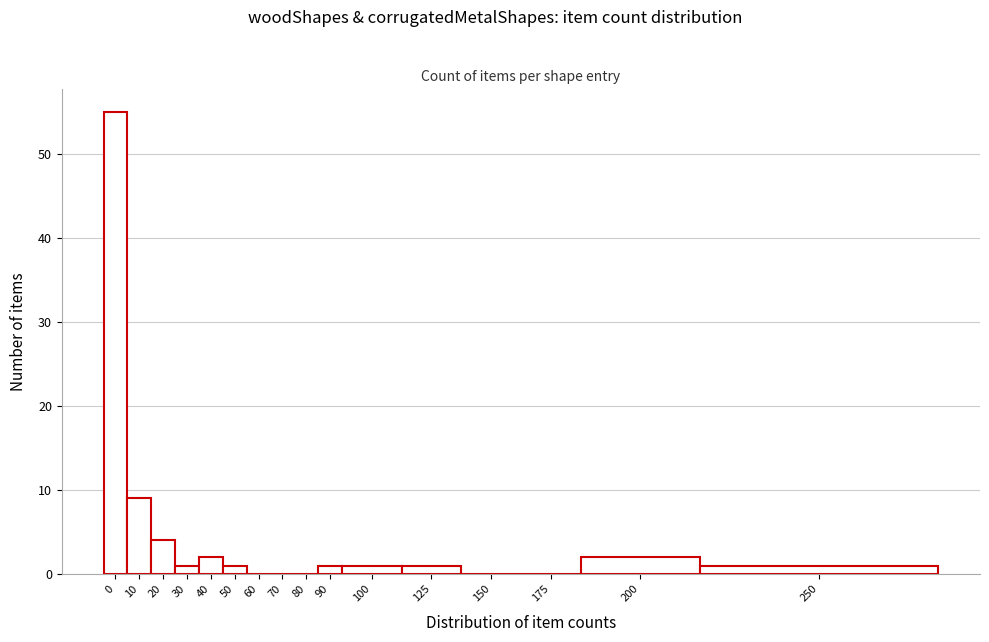

Reading right to left, list all the values displayed in this chart.

250=1	200=2	175=0	150=0	125=1	100=1	90=1	80=0	70=0	60=0	50=1	40=2	30=1	20=4	10=9	0=55